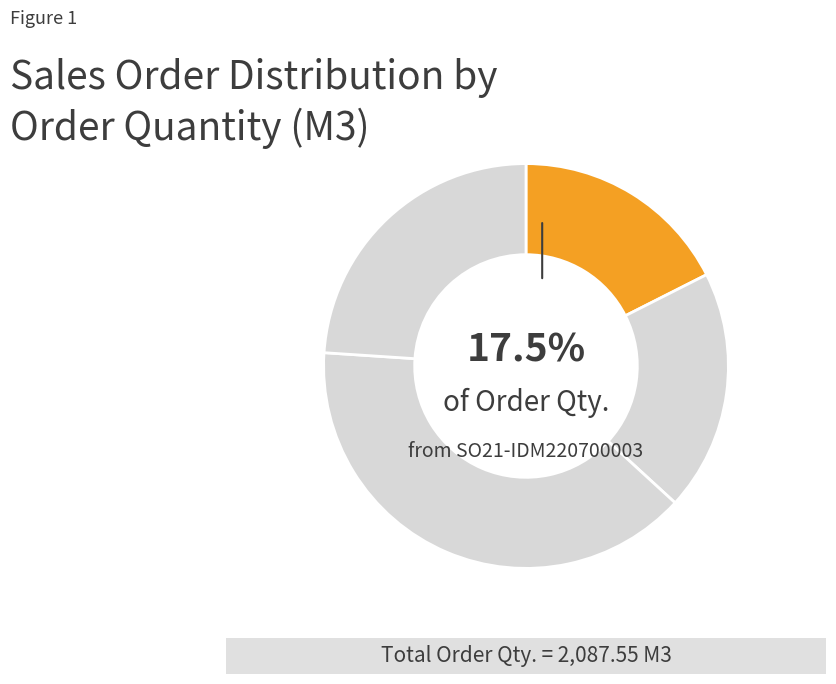

Rank the categories by value from lowest to highest.

SO21-IDM220700003, SO21-IDM220700006, SO11-IDM220700002, SO11-IDM220400001